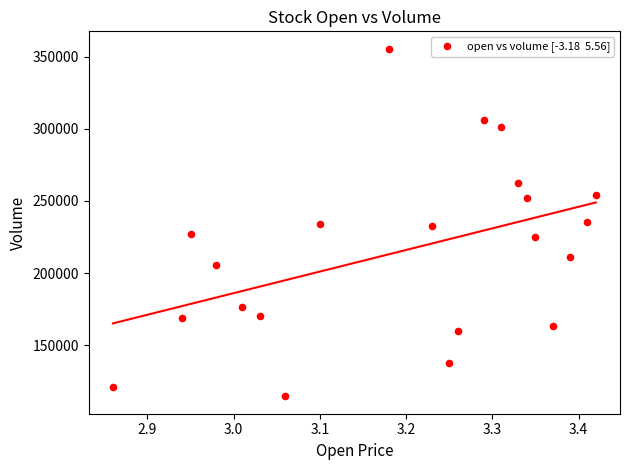

What is the range of Y values (max minus min)?

241252.6